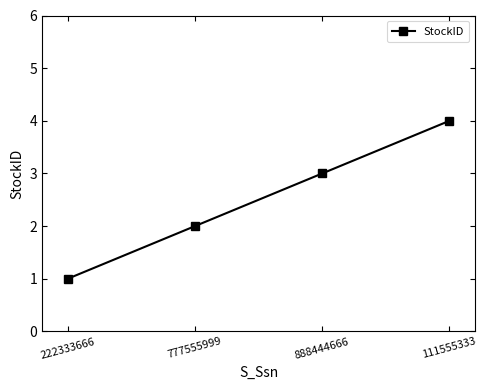

At which category does the chart reach its peak across all series?

111555333